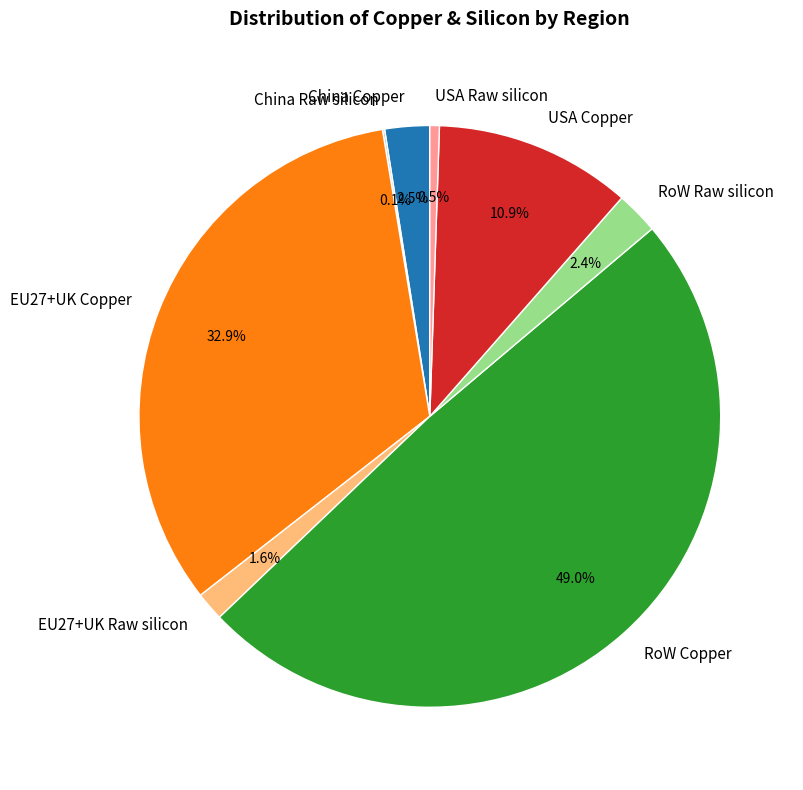

Combined, do USA Raw silicon and RoW Raw silicon account for over 50%?

No